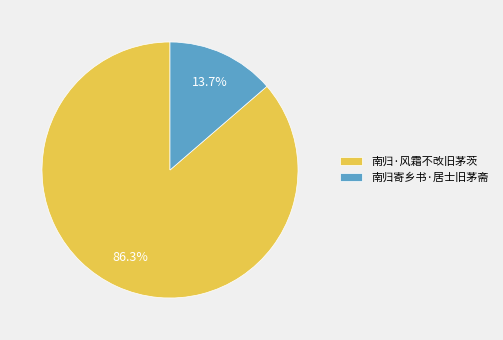

Combined, do 南归·风霜不改旧茅茨 and 南归寄乡书·居士旧茅斋 account for over 50%?

Yes